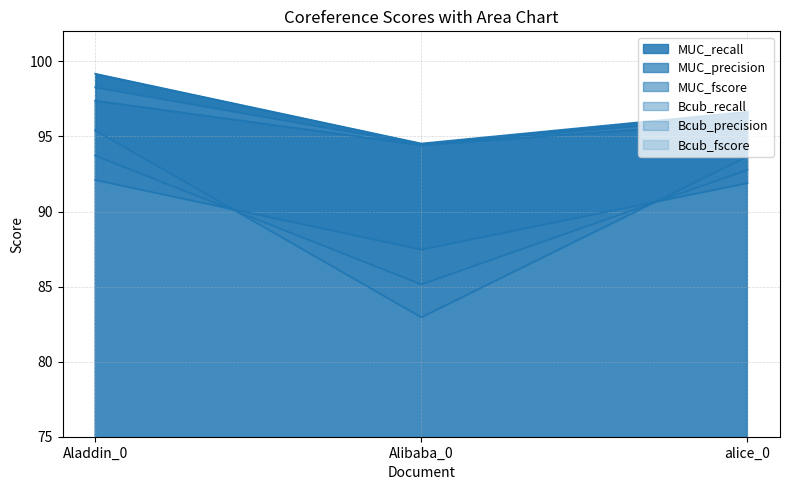

What is the label of the 3rd point from the left?

alice_0